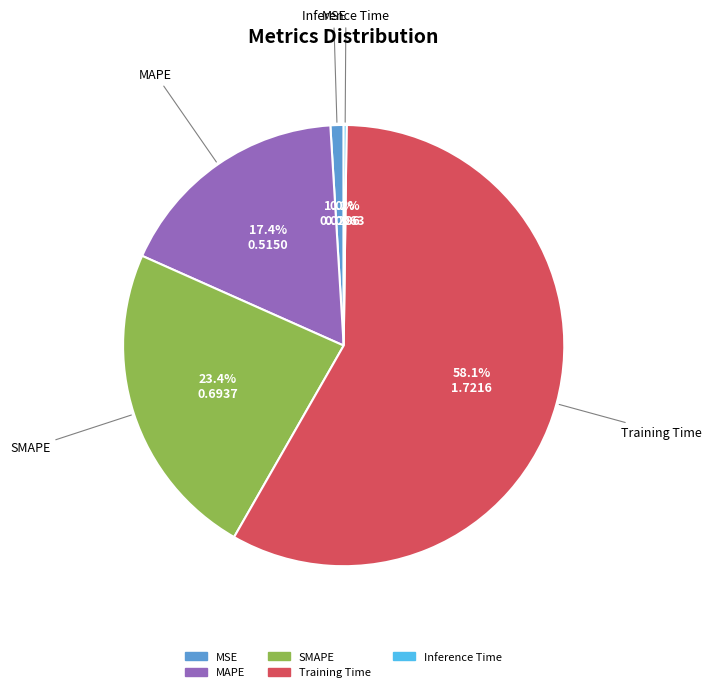

Which slice is the largest?

Training Time